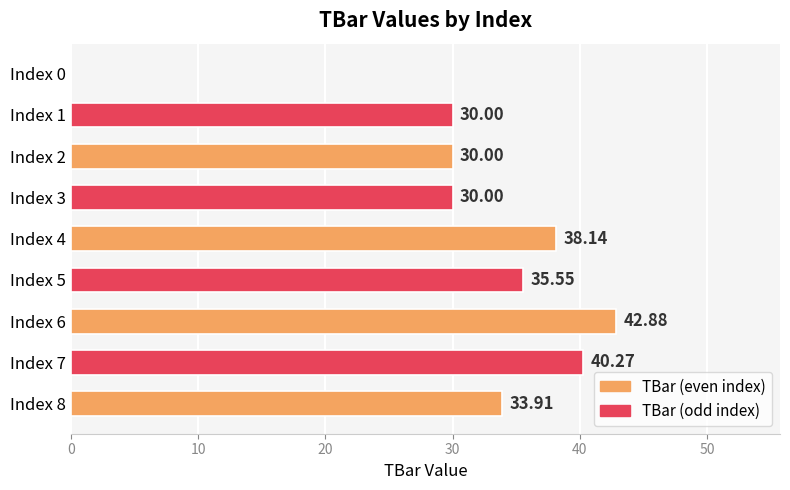

Count the number of categories in the chart.

9